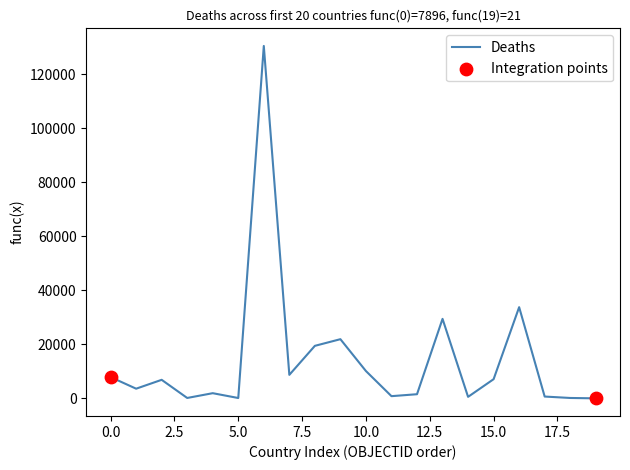

What is the greatest value displayed?

130472